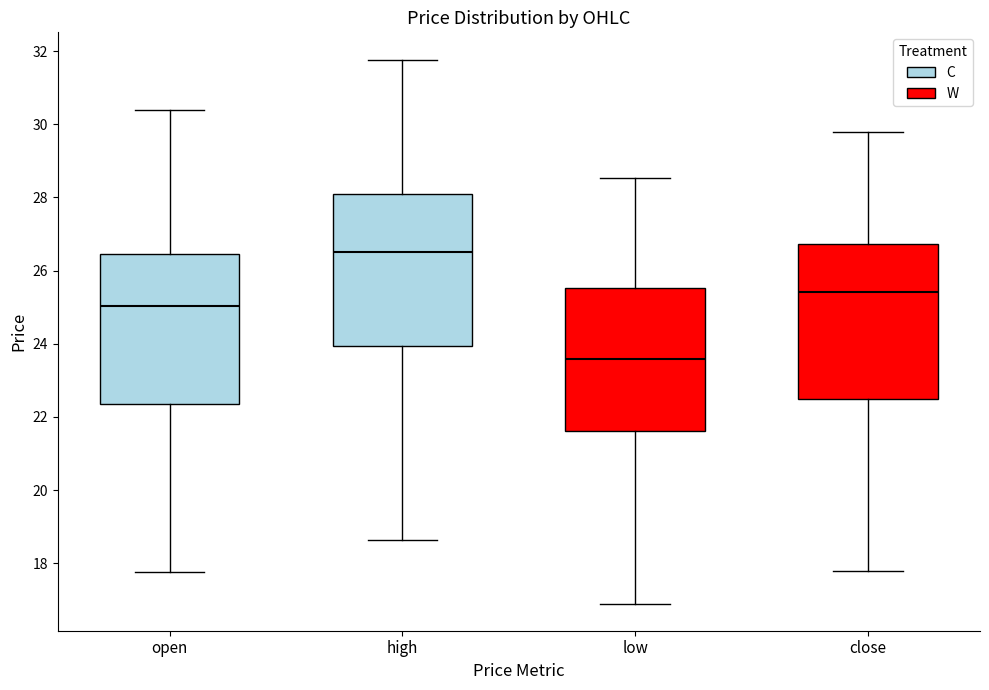

Where does the upper whisker of the box for low end on the y-axis? The values are not printed on the chart, so give them approximately, as read against the axis.

28.6